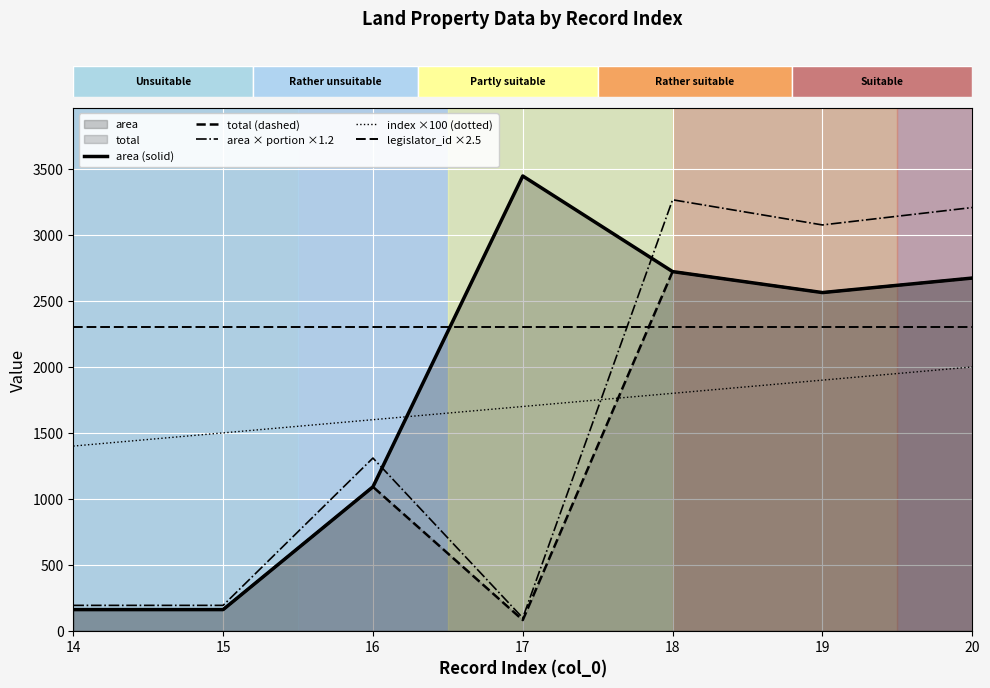

What is the minimum value shown in the chart?

80.7